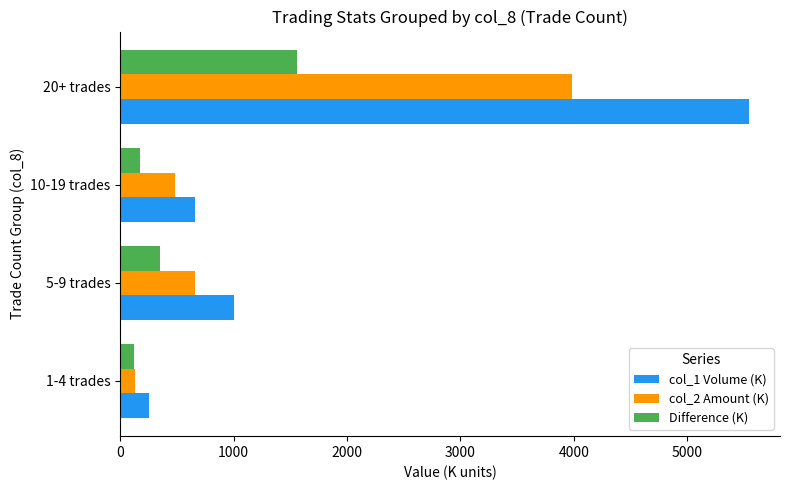

What is the sum of the col_1 Volume (K) values at 20+ trades and 10-19 trades?

6198